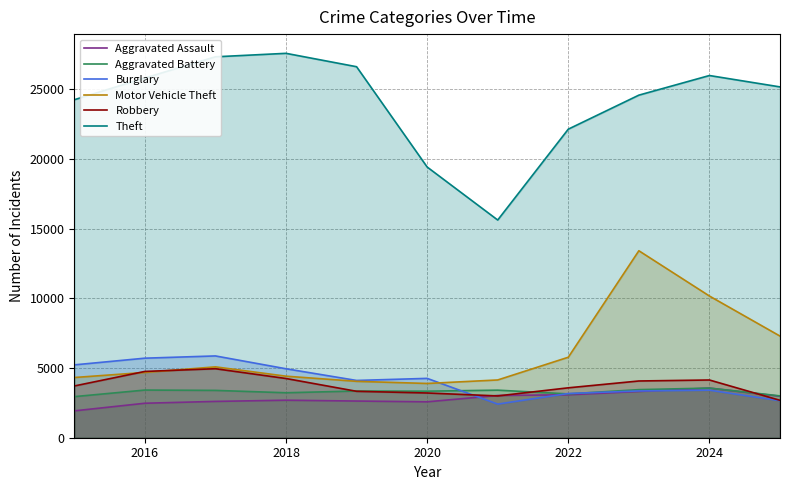

True or false: Burglary and Theft cross at least once.

False